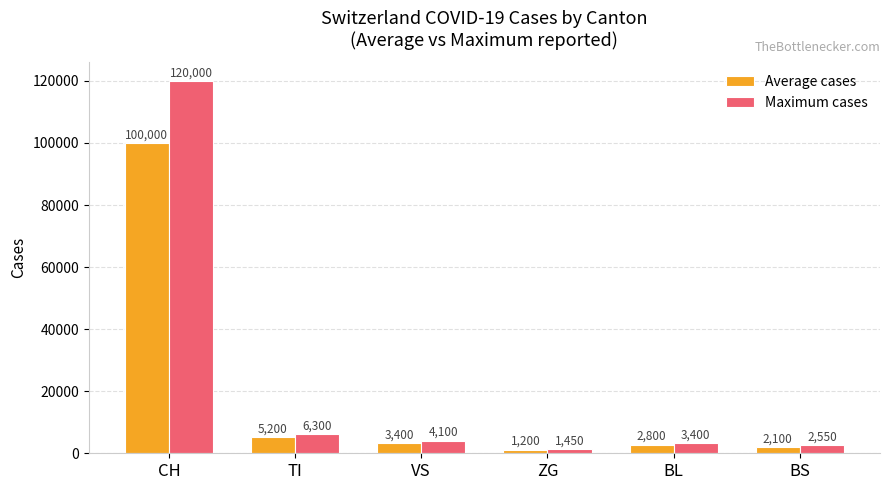

Between TI and VS, which series saw the biggest shift?

Maximum cases